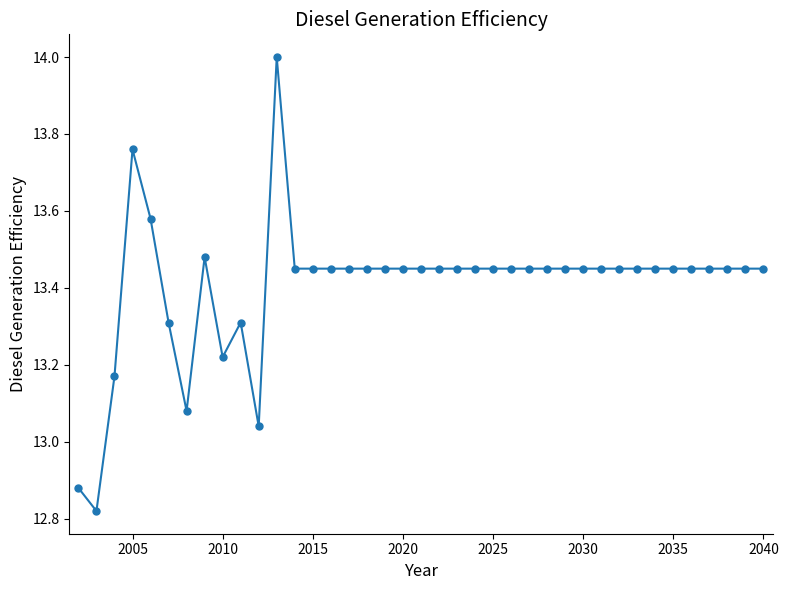

What is the difference between the second highest and minimum values?

0.9